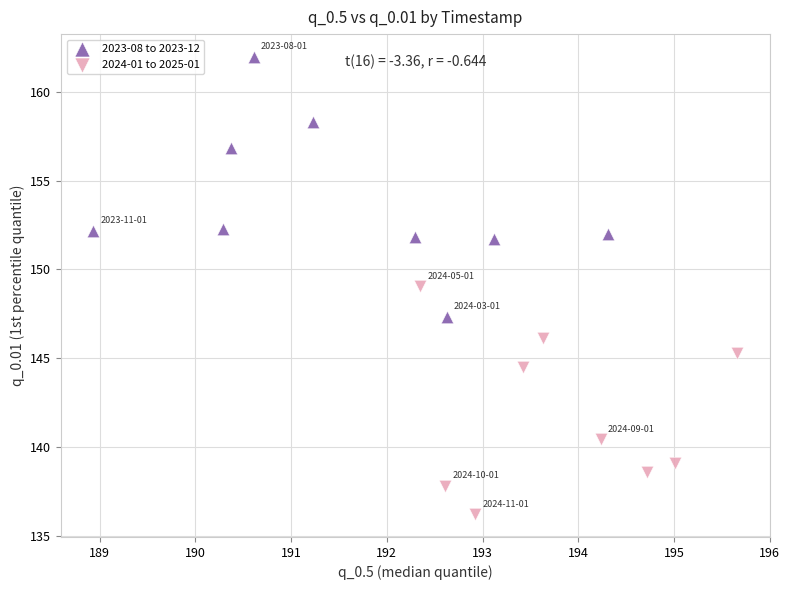

Which series has the largest Y range (max minus min)?

2023-08 to 2023-12